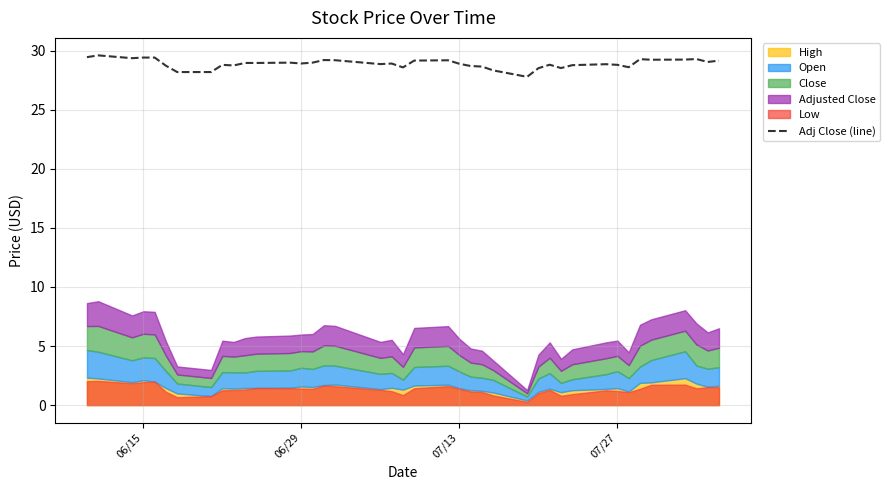

What is the highest value of the Adj Close (line) series?

29.6